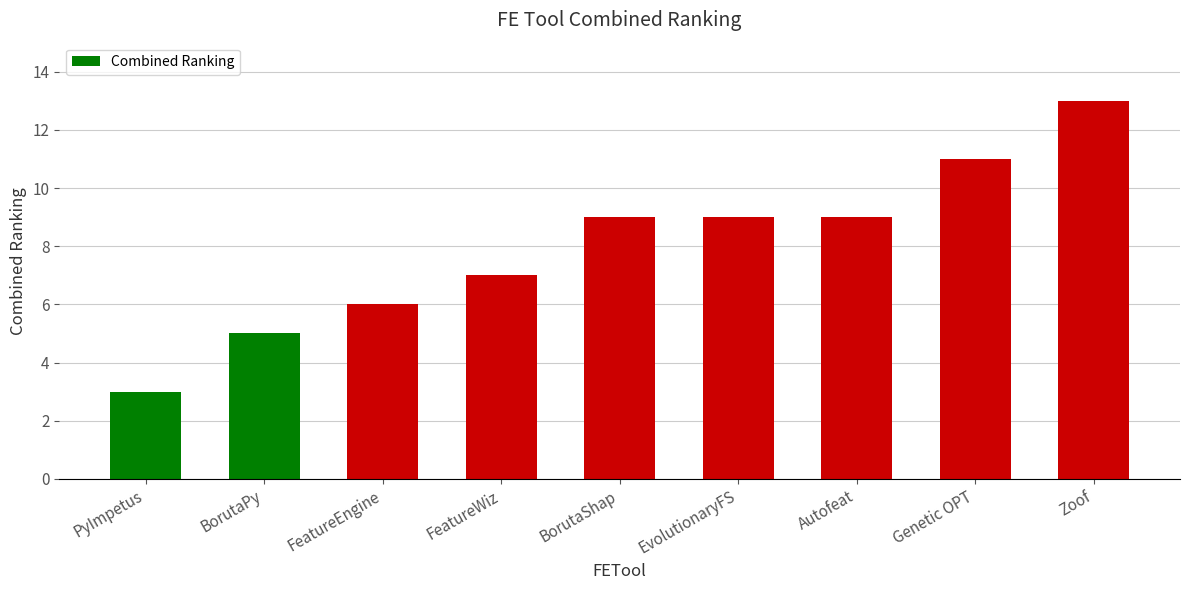

What is the label of the 6th bar from the left?

EvolutionaryFS